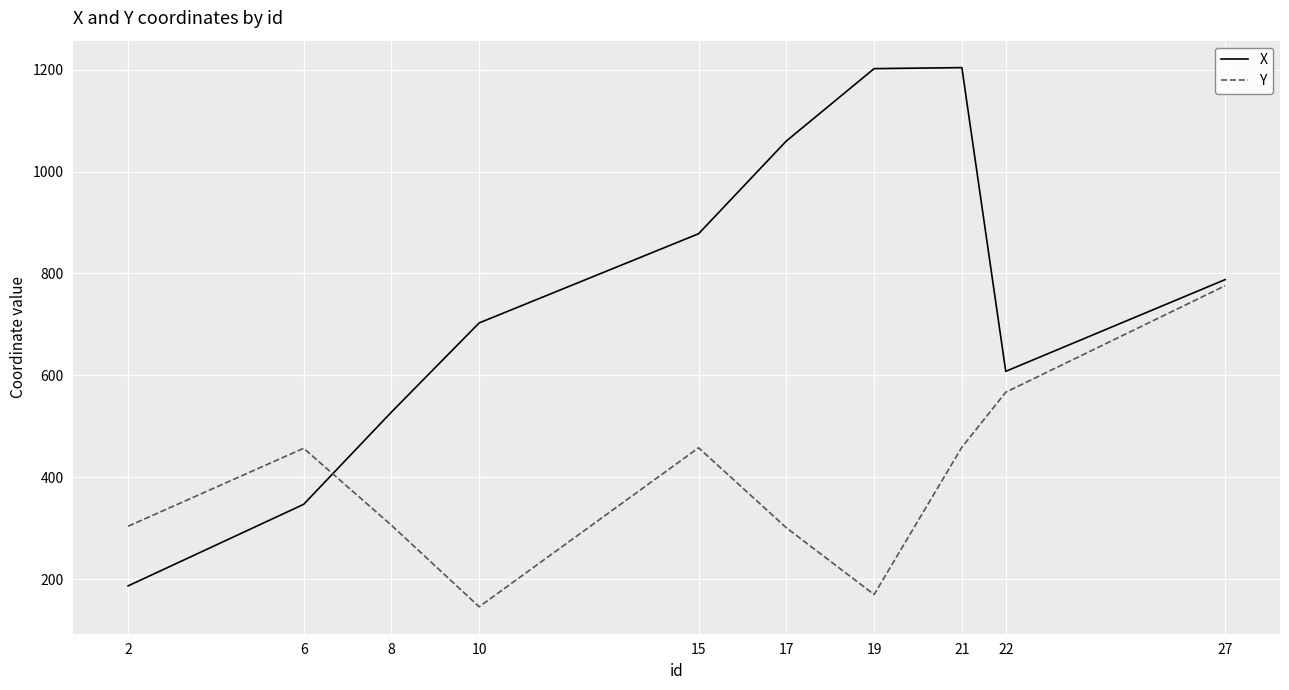

How many times do Y and X cross each other?

1